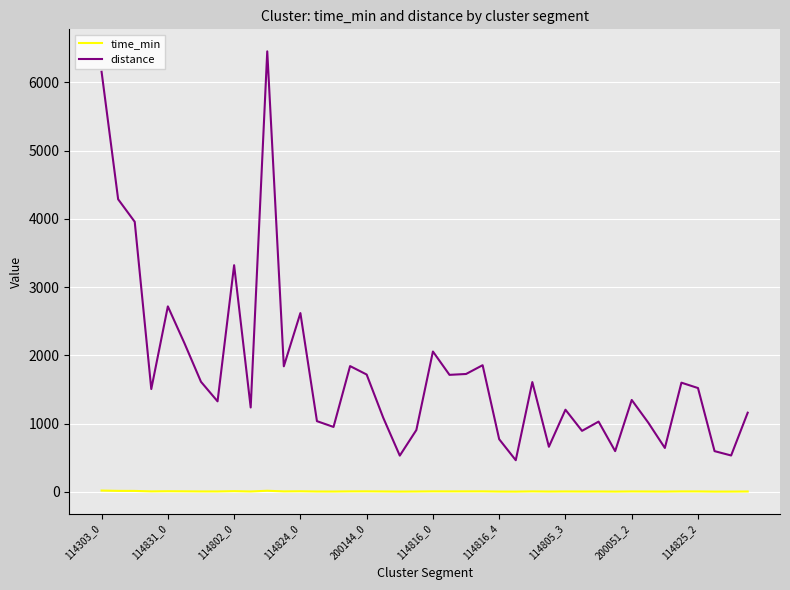

True or false: distance has more than 2 points higher than both neighbors.

True